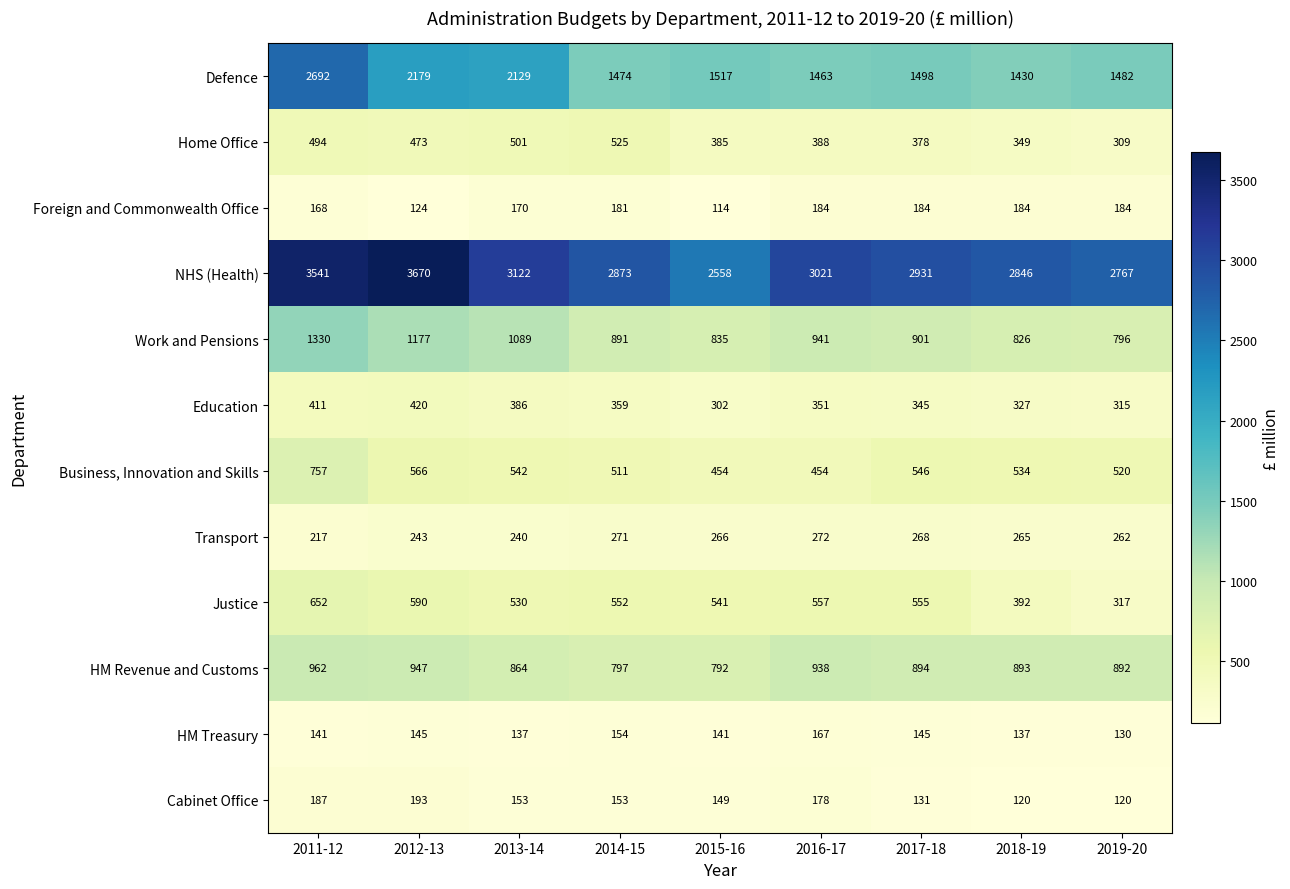

What is the average value of the Foreign and Commonwealth Office series?

166